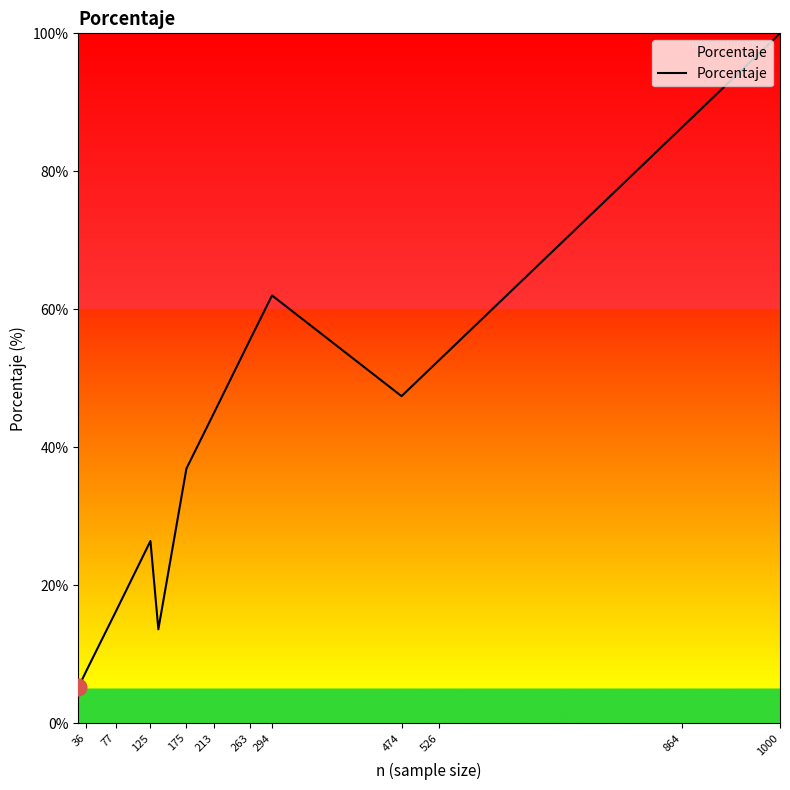

What is the sum of all values?

599.9